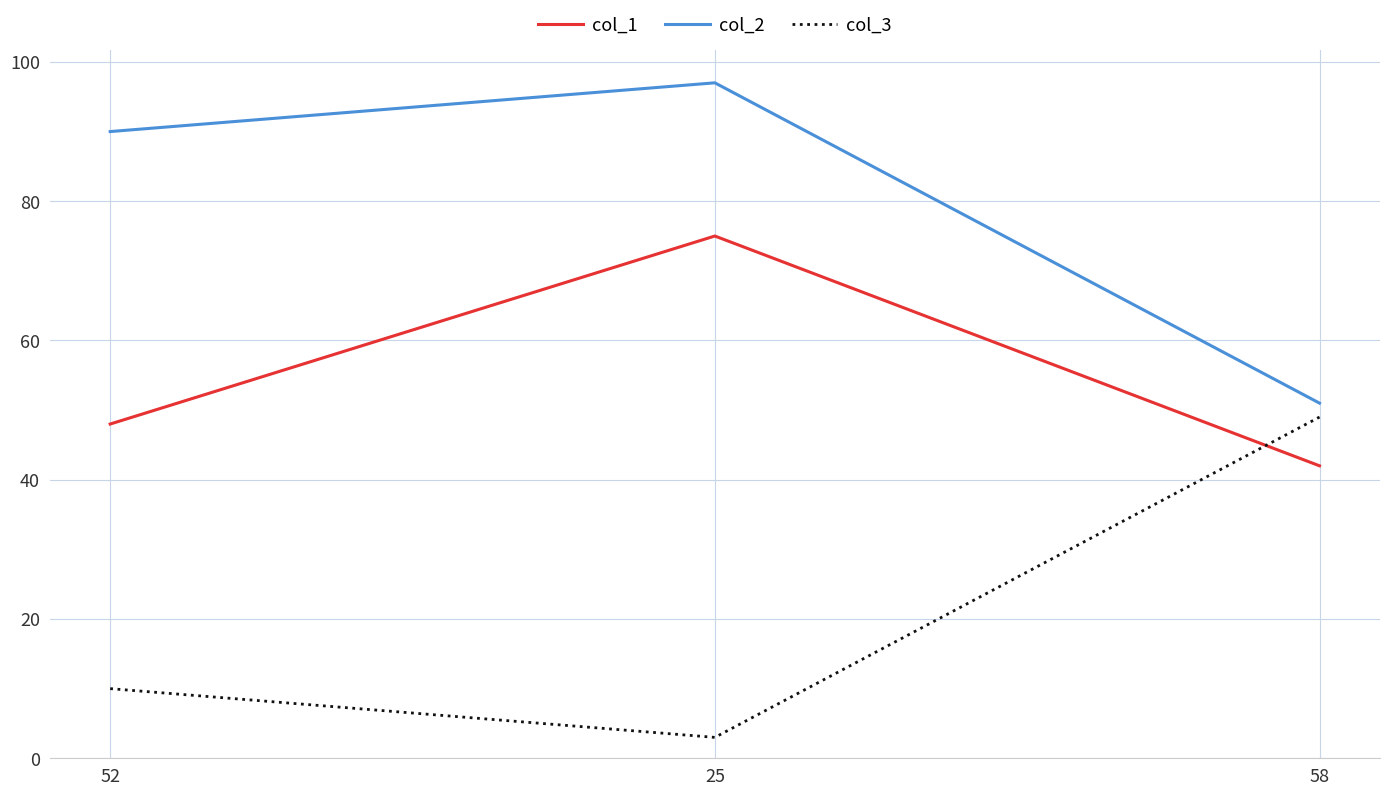

Rank the series at 25 from highest to lowest value.

col_2, col_1, col_3